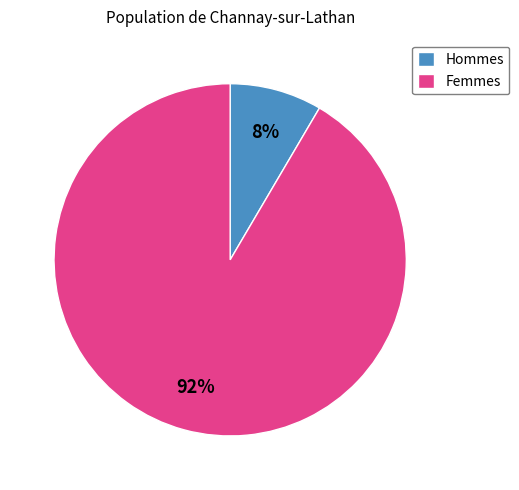

Which slice is the largest?

Femmes